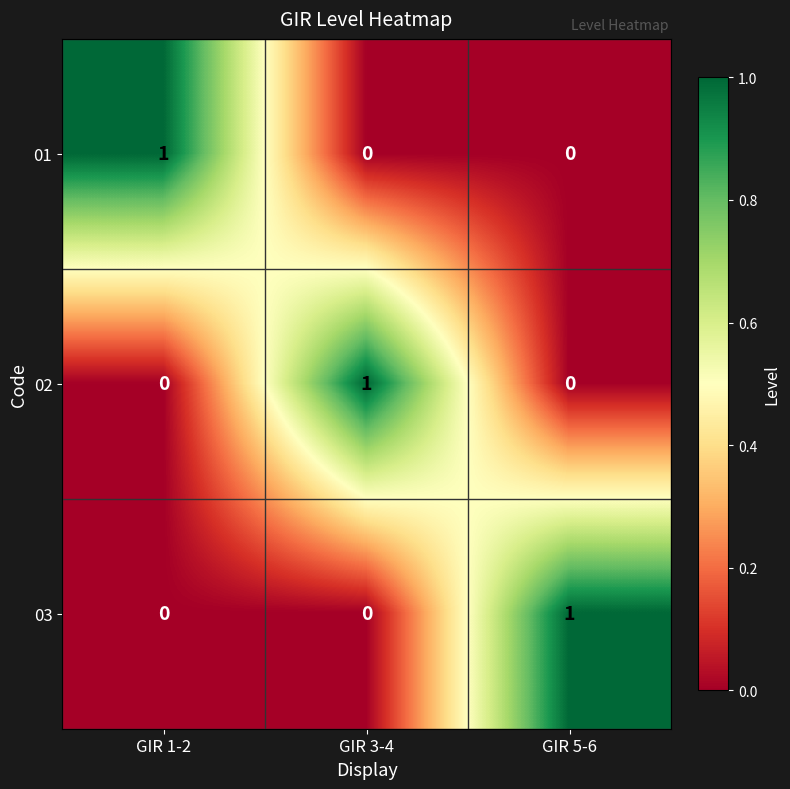

True or false: 01 has a value of 0 at GIR 3-4.

True